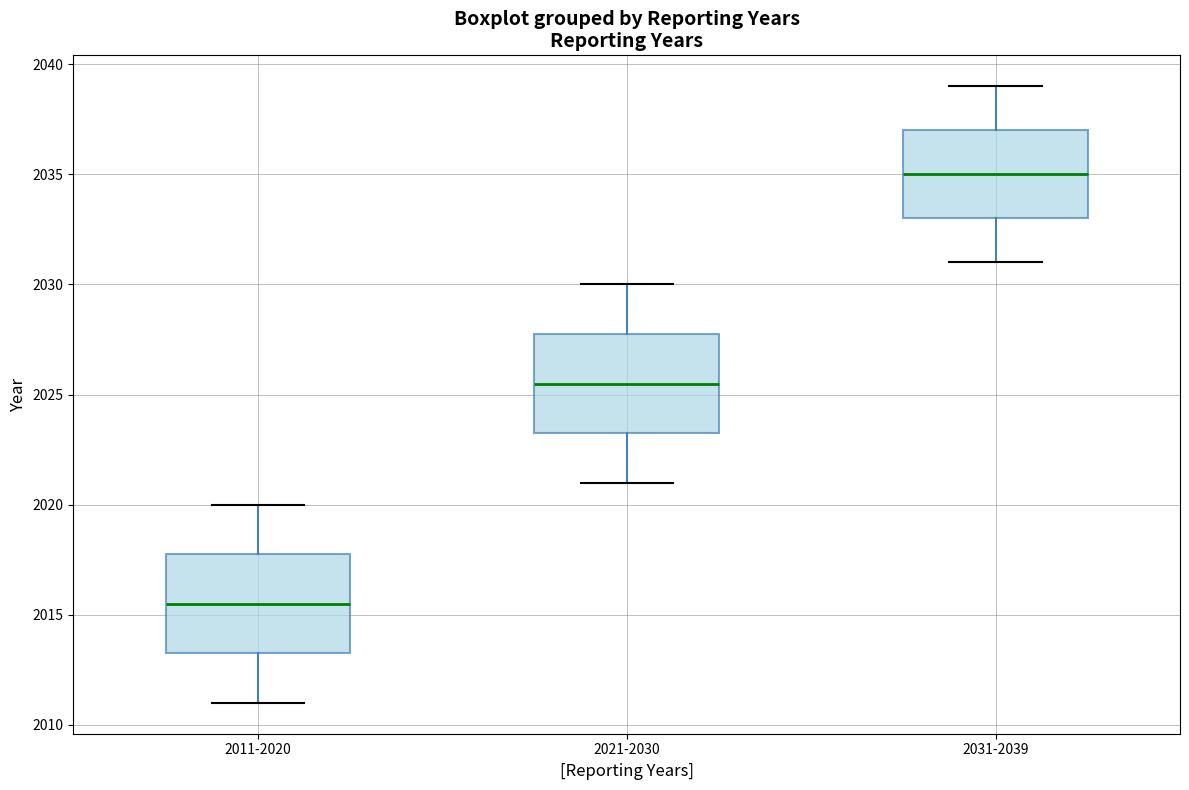

Which box has the highest median line?

2031-2039